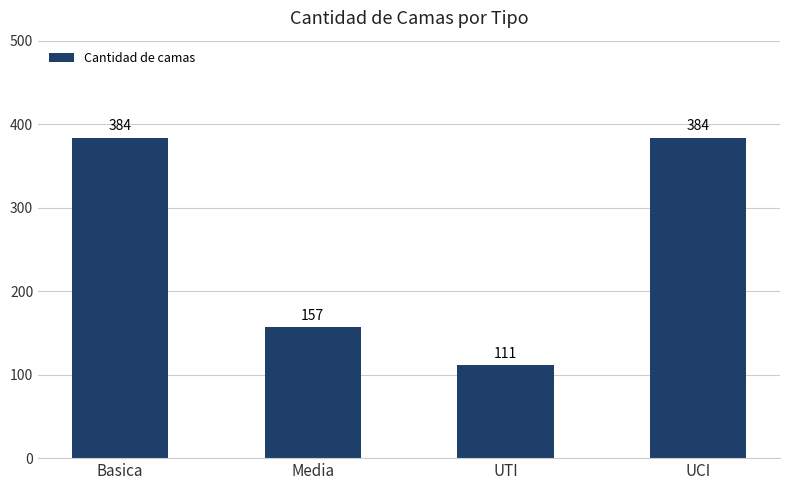

Count the values in the range 157 to 384.

3